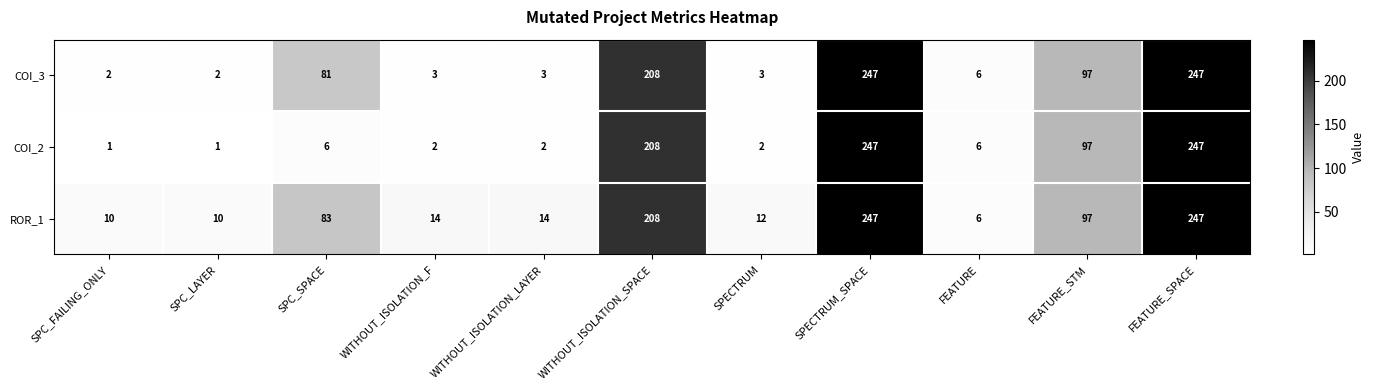

What is the average value of the COI_3 series?

82